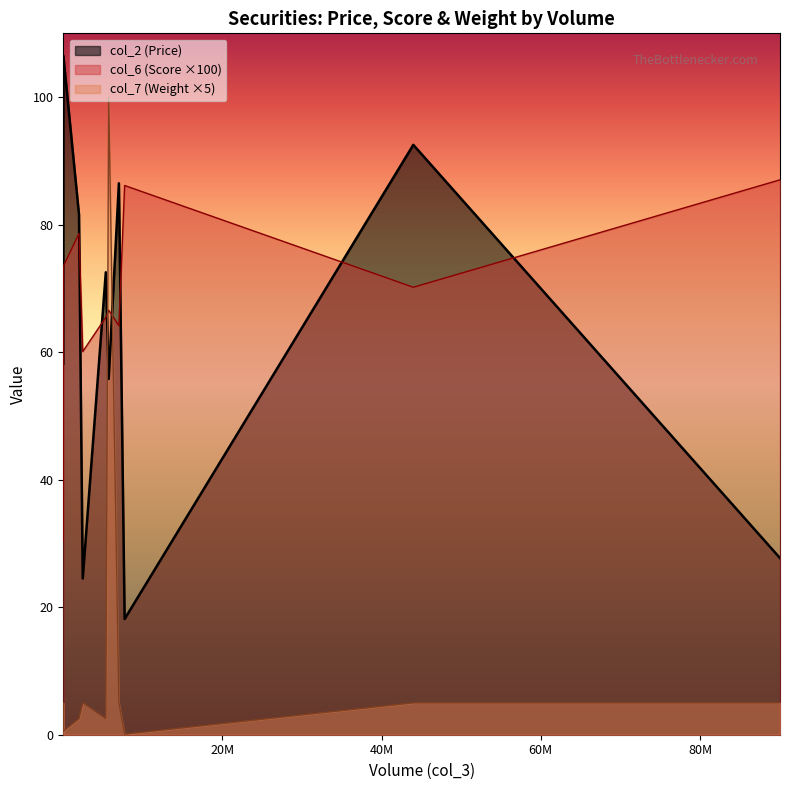

What is the difference between the maximum and second lowest values in the col_2 series?

82.0